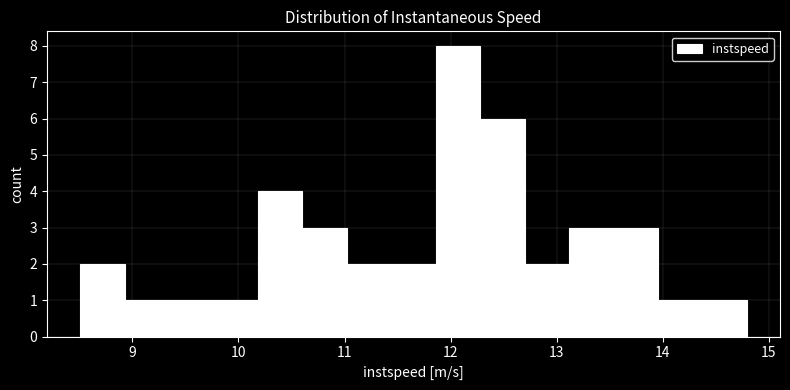

How tall is the bar that spans 11.9 to 12.3 on the x-axis? Neither the bar edges nor the heights are printed on the chart, so give them approximately, as read against the axes.

8